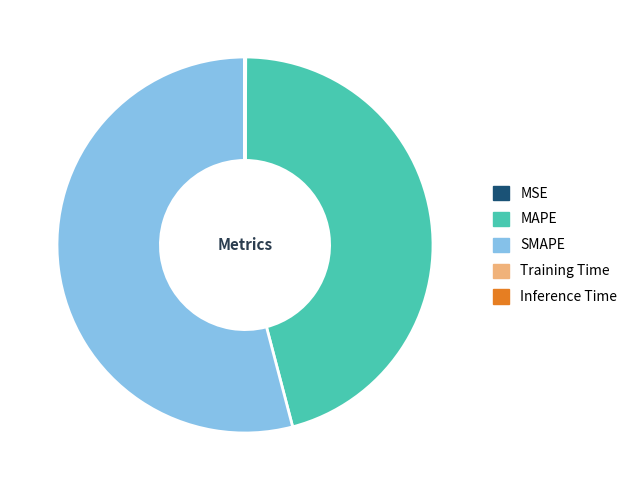

Is it true that SMAPE is 54% of the pie?

True